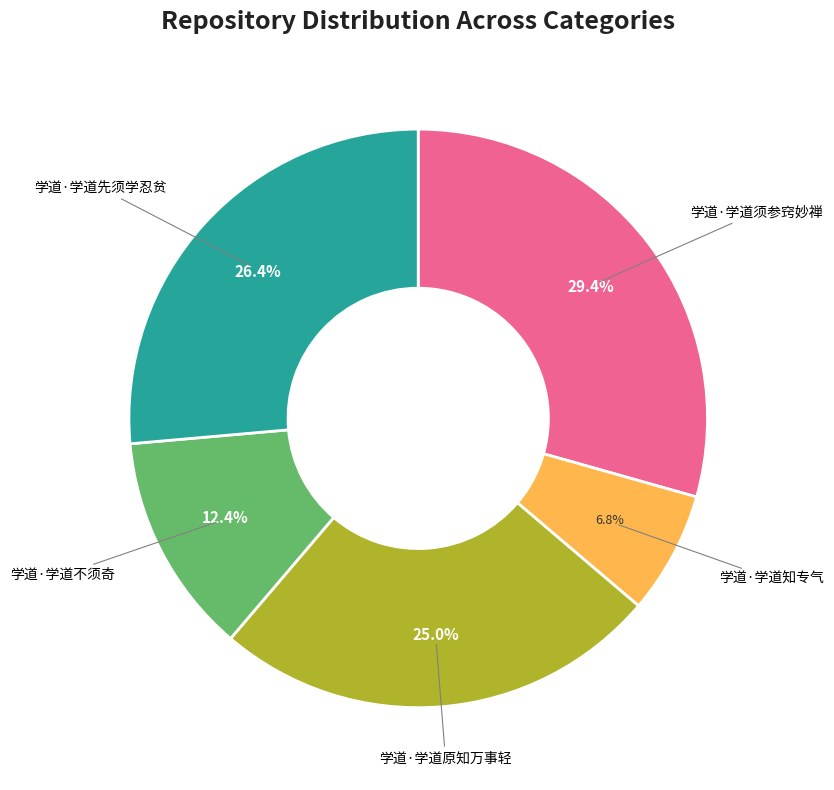

Does any single category account for the majority?

No